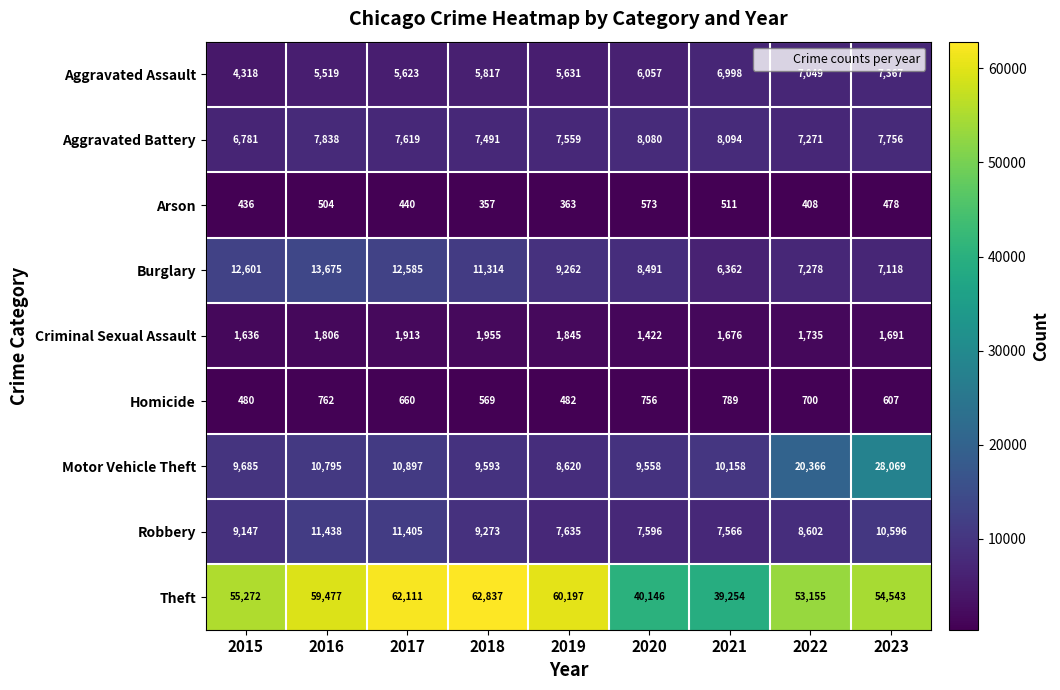

At which label is Aggravated Assault closest to 5842?

2018